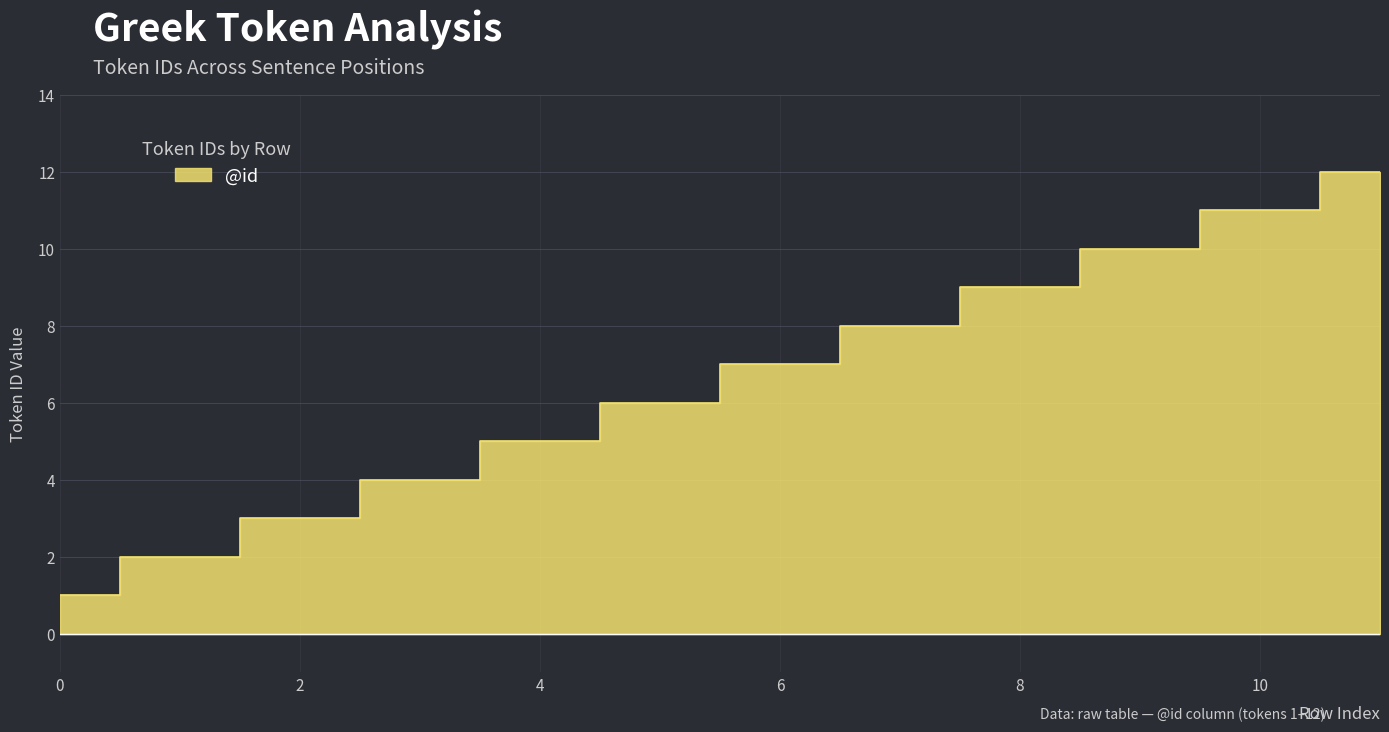

What is the minimum value shown in the chart?

1